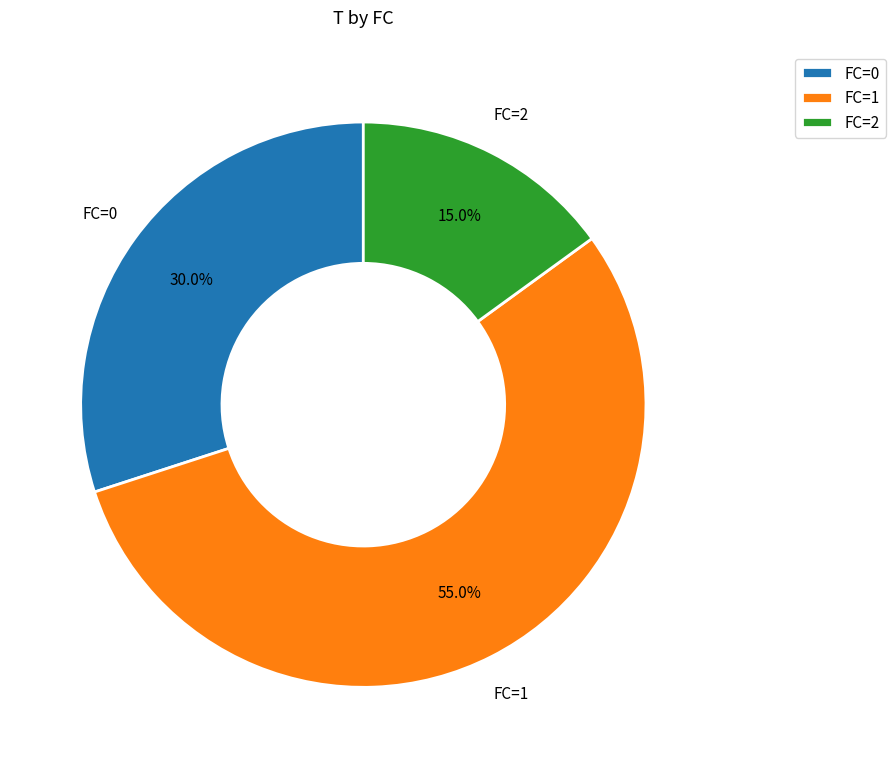

The FC=0 slice represents 23% of the pie. True or false?

False